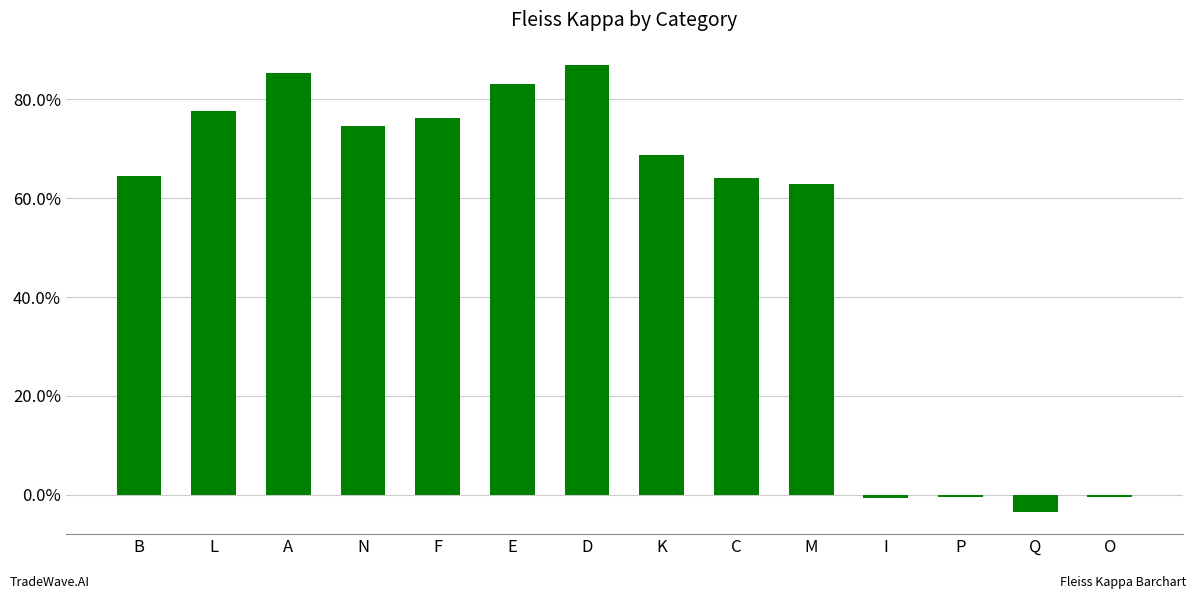

What is the change in value from N to P?

-0.7